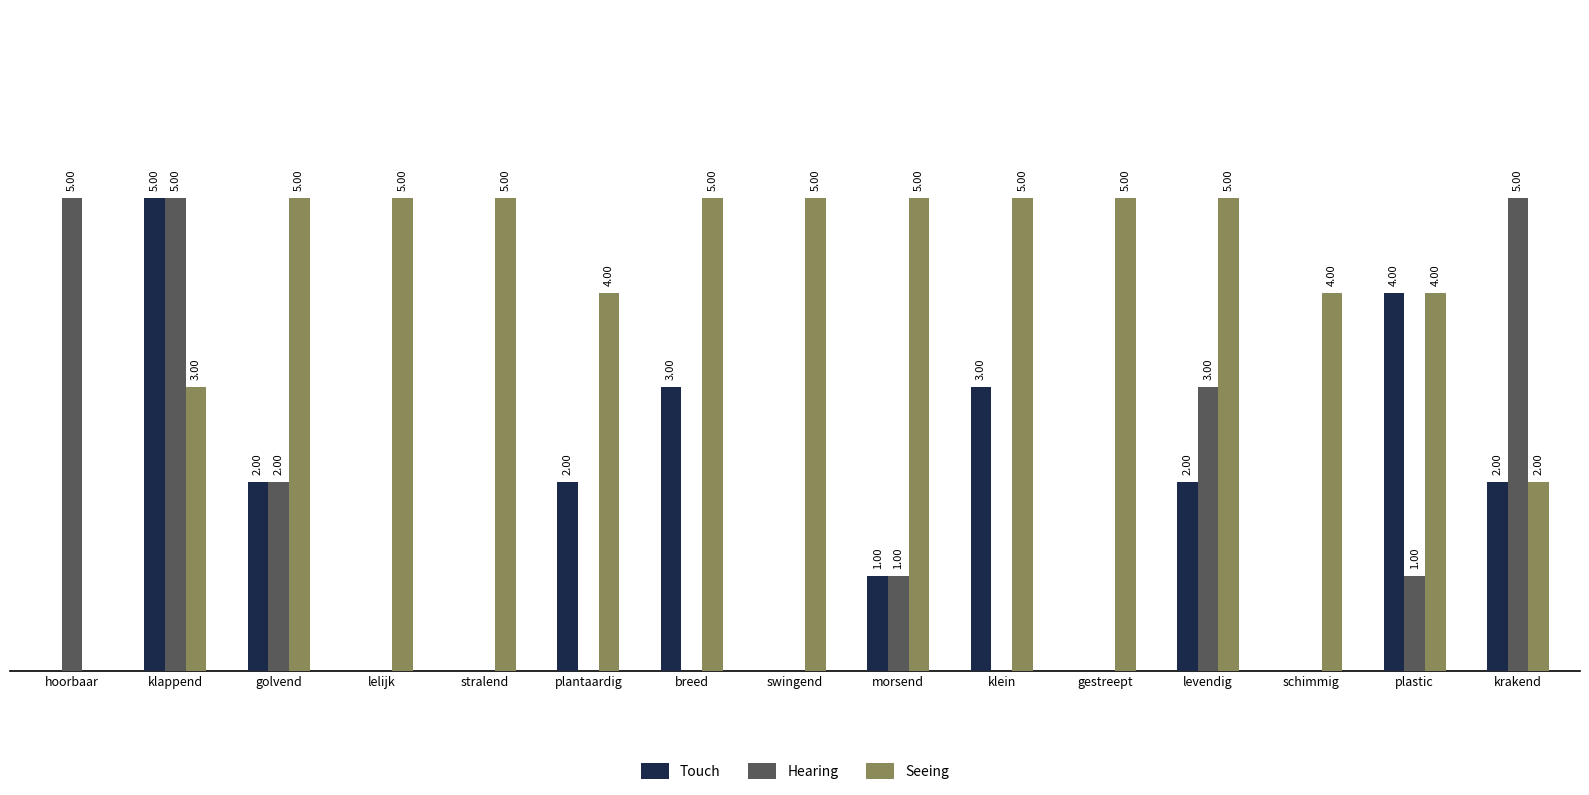

Between golvend and breed, which series saw the biggest shift?

Hearing